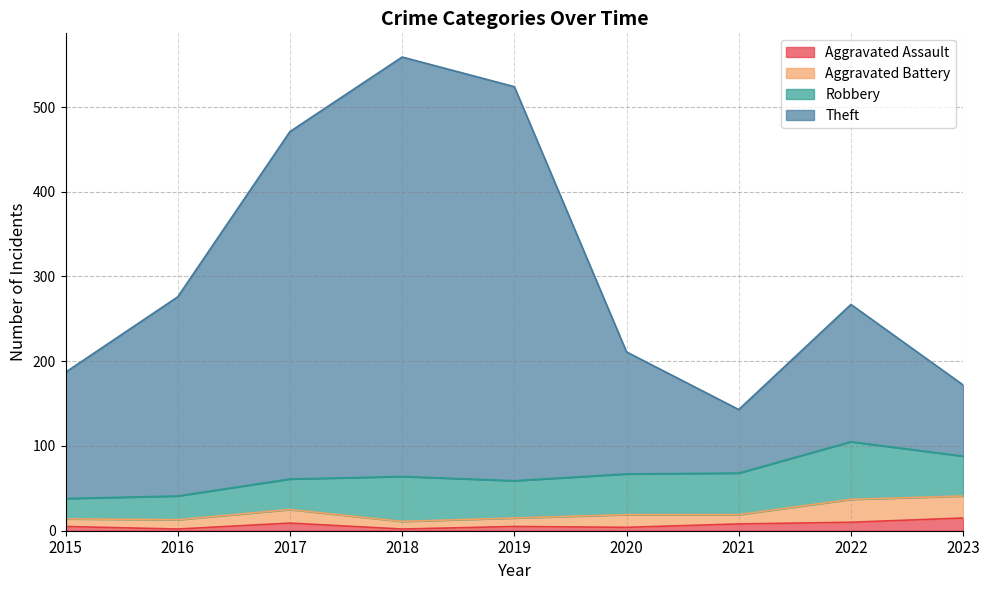

How many values in the Theft series are below 267?

4